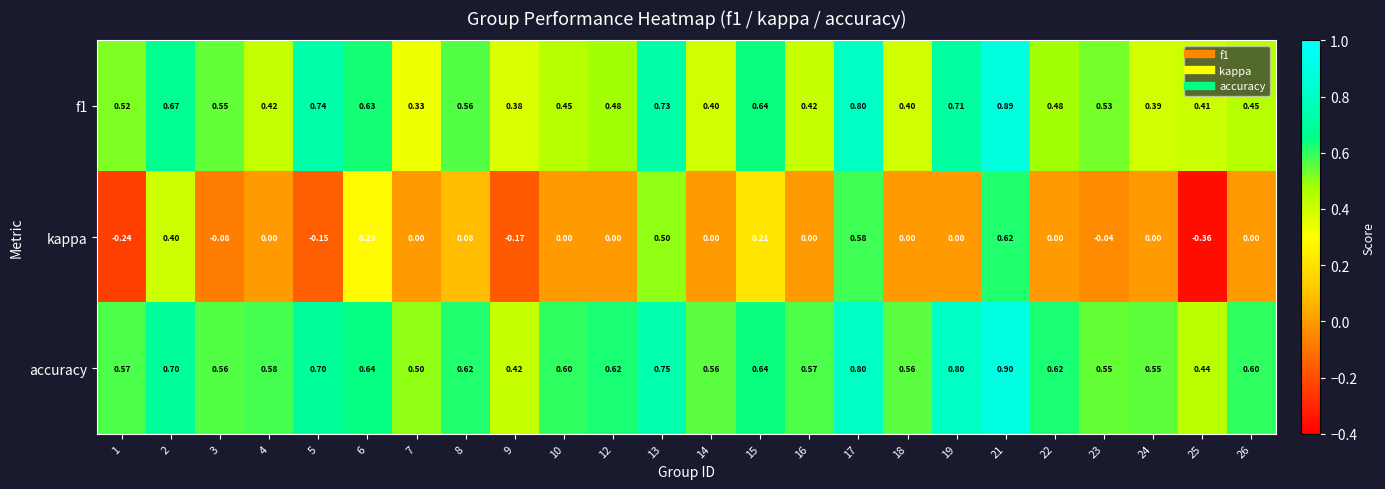

Which series has the largest range (max minus min)?

kappa